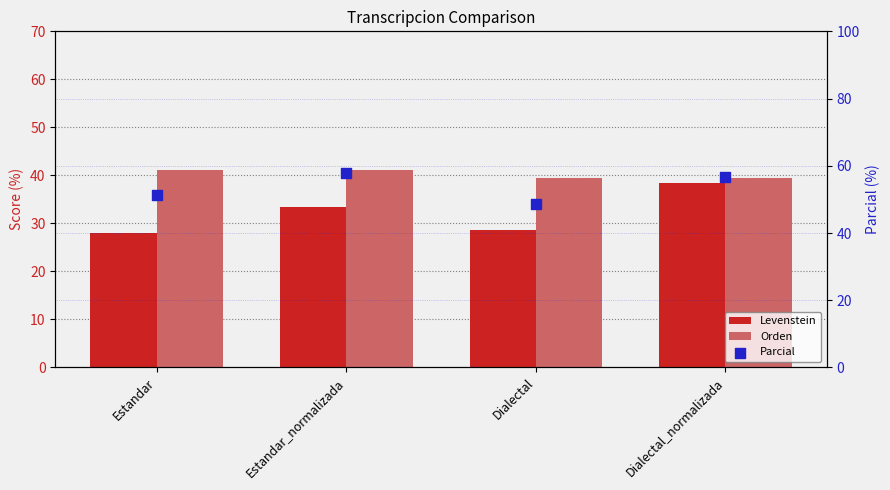

At which category is the sum across all series the highest?

Dialectal_normalizada